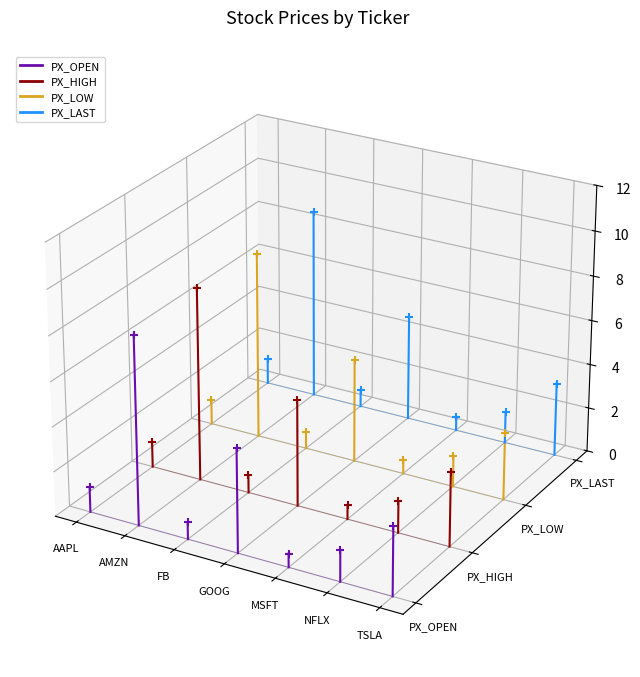

Which series reaches the maximum Y coordinate?

PX_LAST